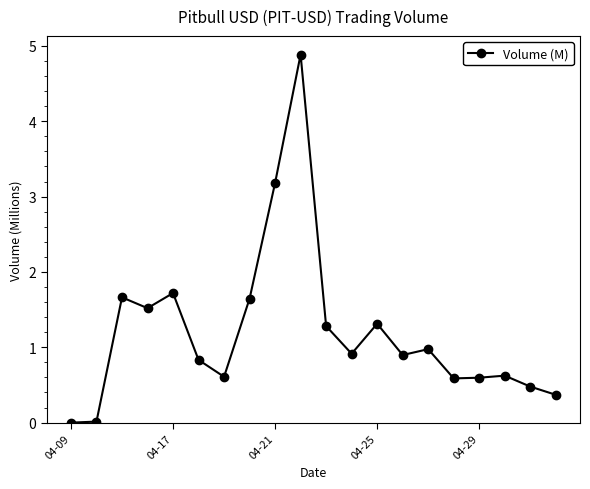

How many interior local peaks (higher than both neighbors) does the data have?

6